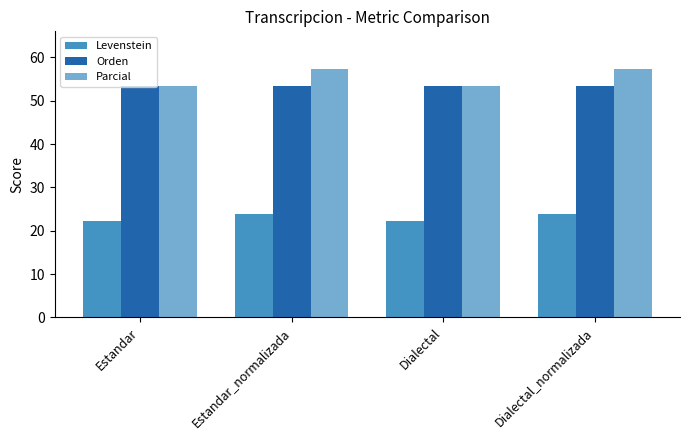

What is the label of the 4th bar from the right?

Estandar